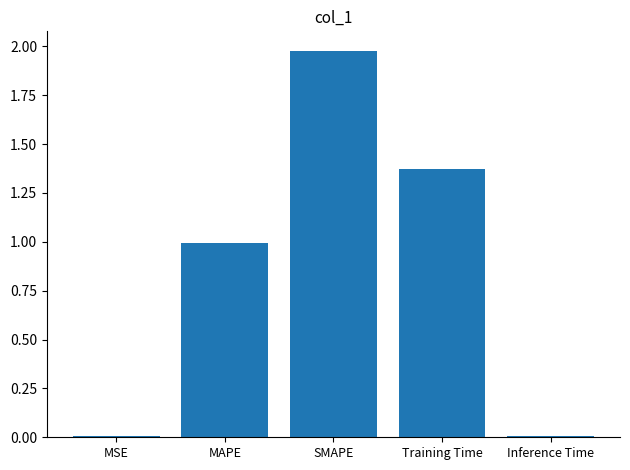

Is it true that the value at MSE is 0.0?

True